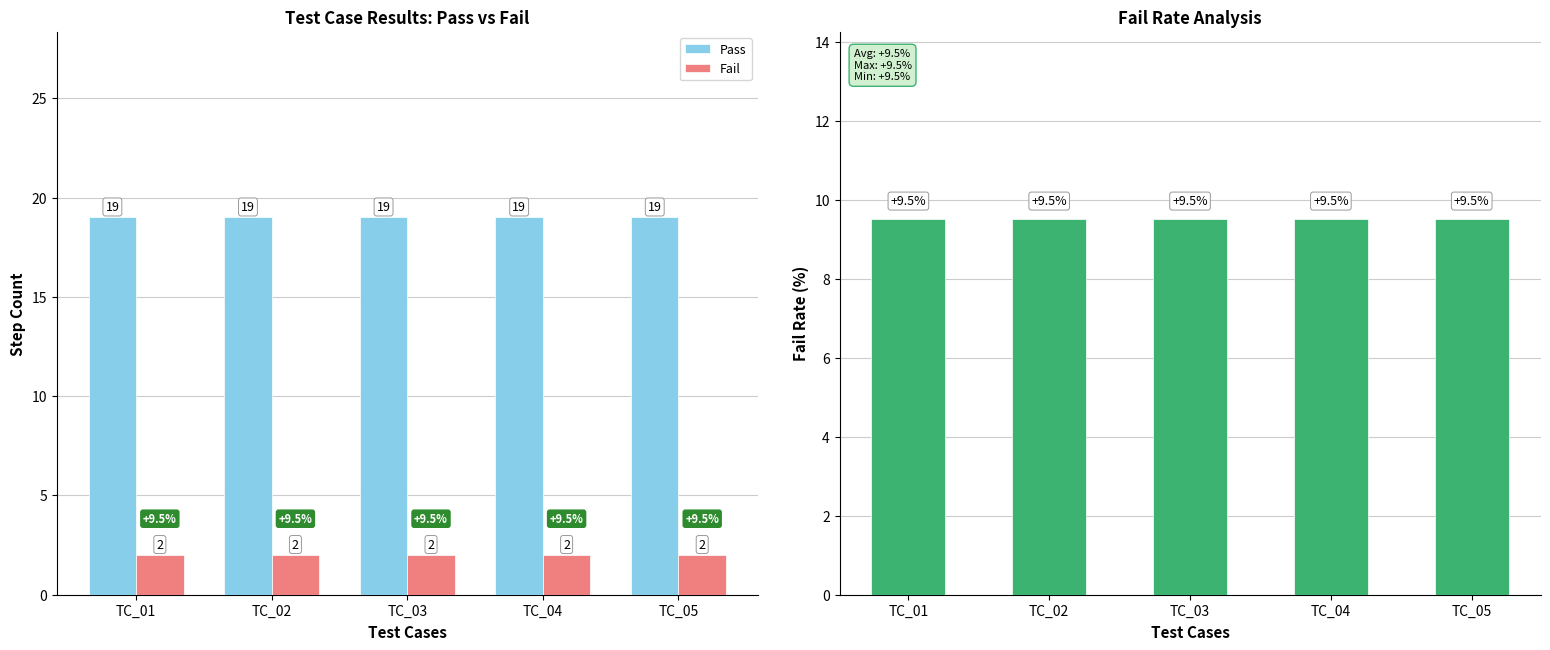

What is the smallest value displayed?

2.0